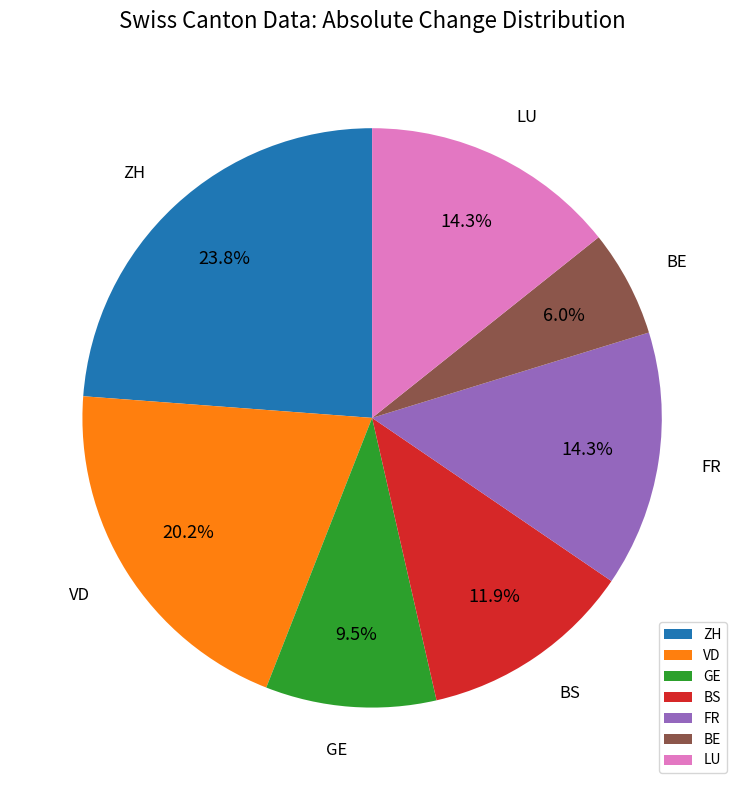

What percentage is NOT represented by VD?

79.8%